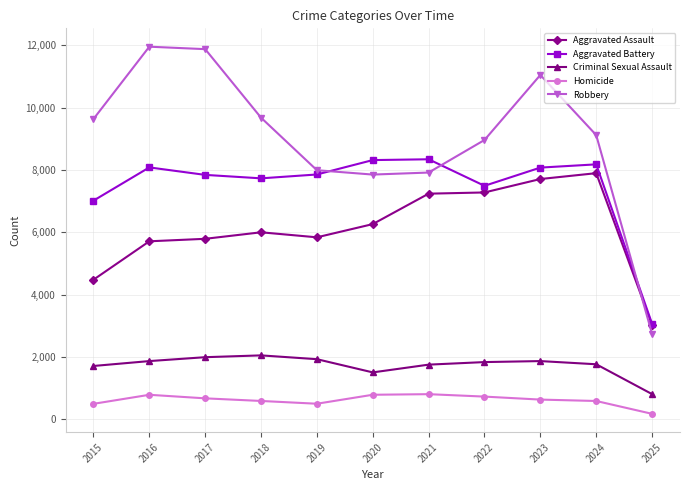

Which series has the largest total across all categories?

Robbery